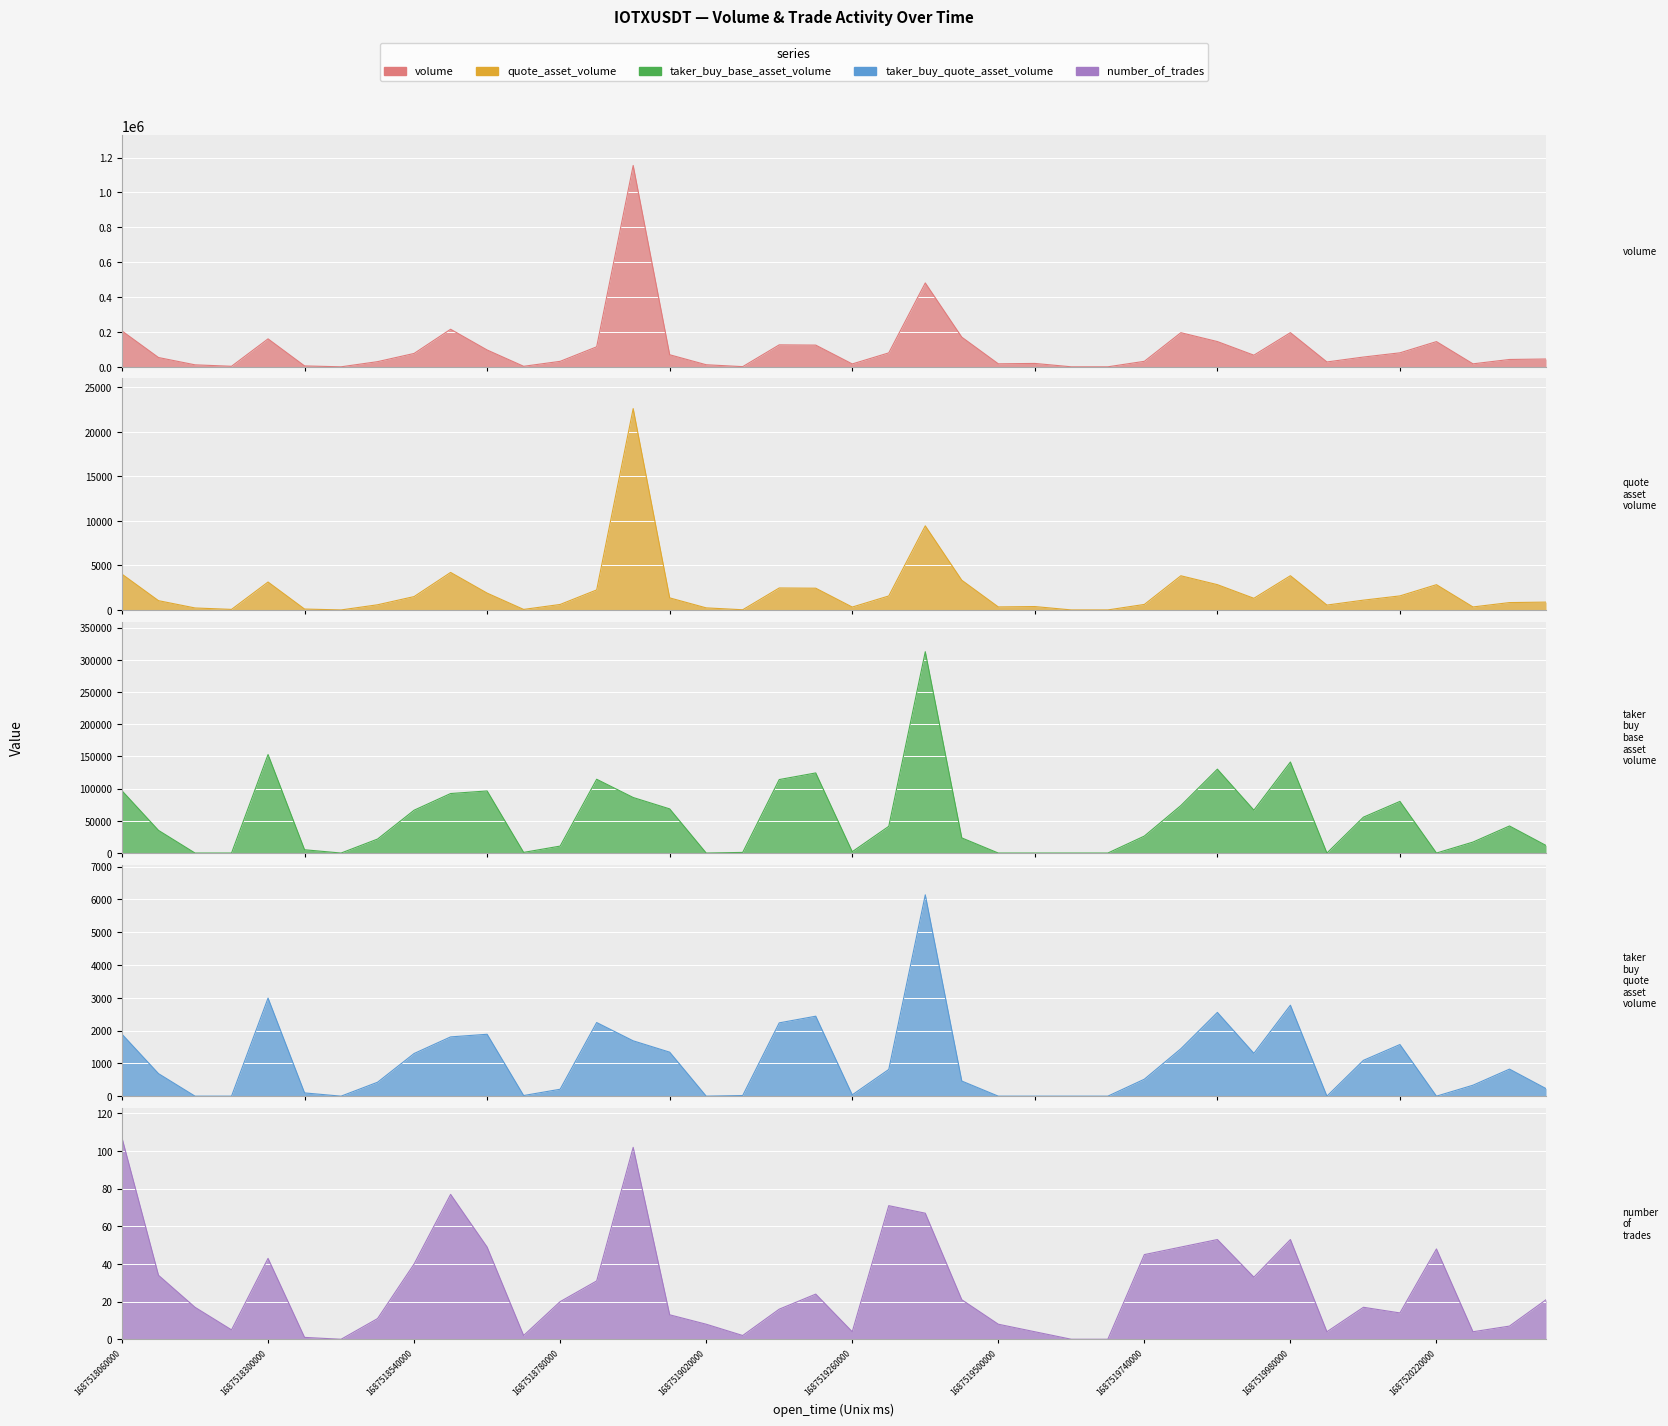

How many lines are shown in the chart?

5